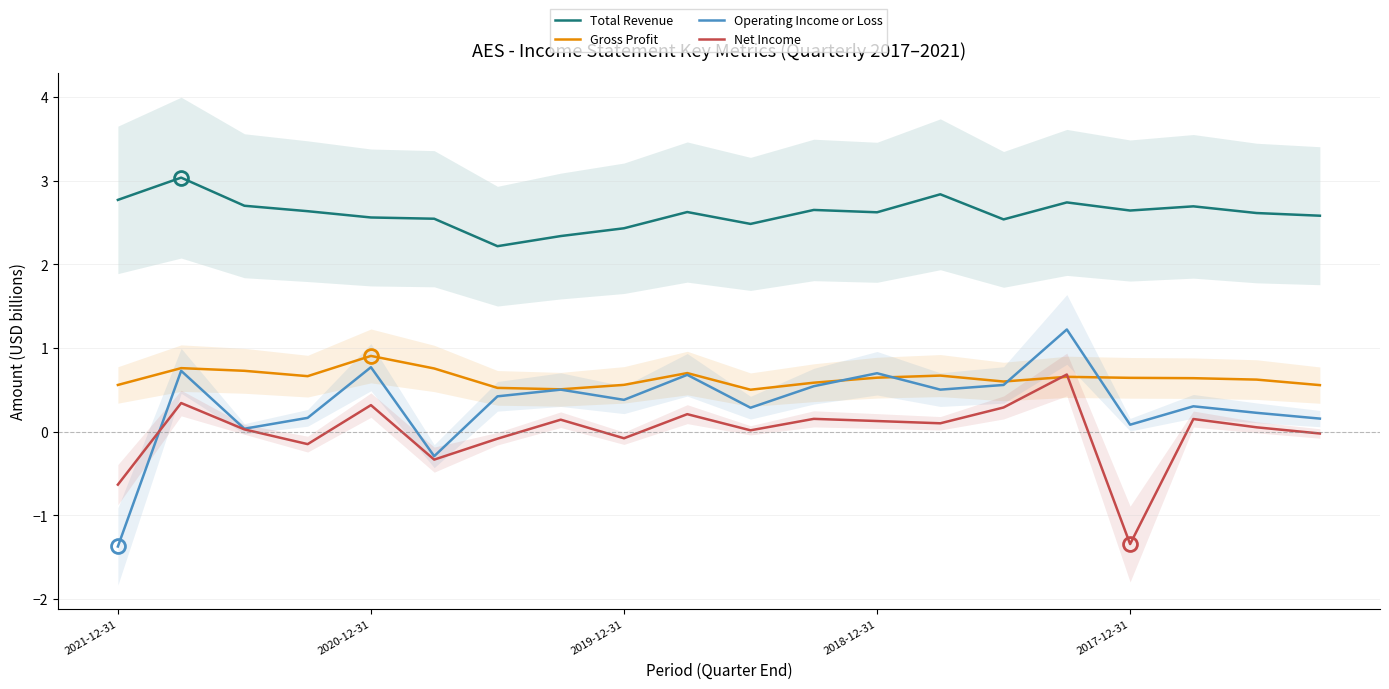

How many data points in Net Income are less than 0?

7